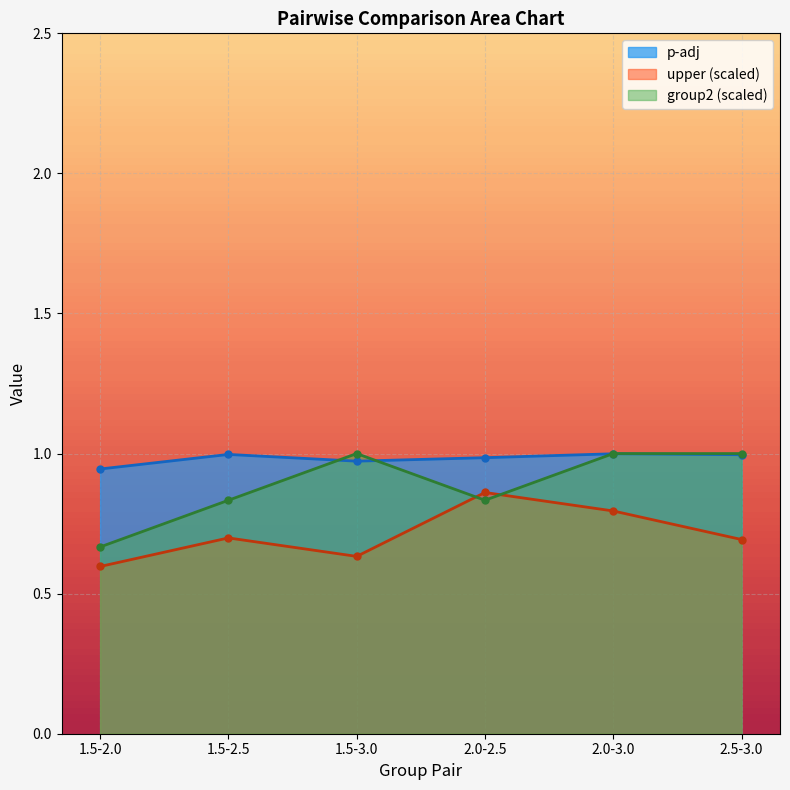

Rank the categories by group2 value from highest to lowest.

1.5-3.0, 2.0-3.0, 2.5-3.0, 1.5-2.5, 2.0-2.5, 1.5-2.0